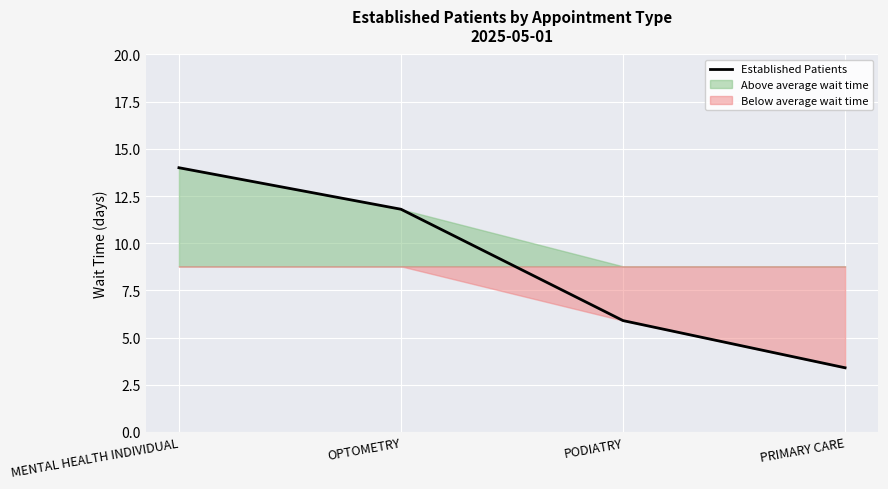

The chart shows a value of 23.7 at MENTAL HEALTH INDIVIDUAL. True or false?

False